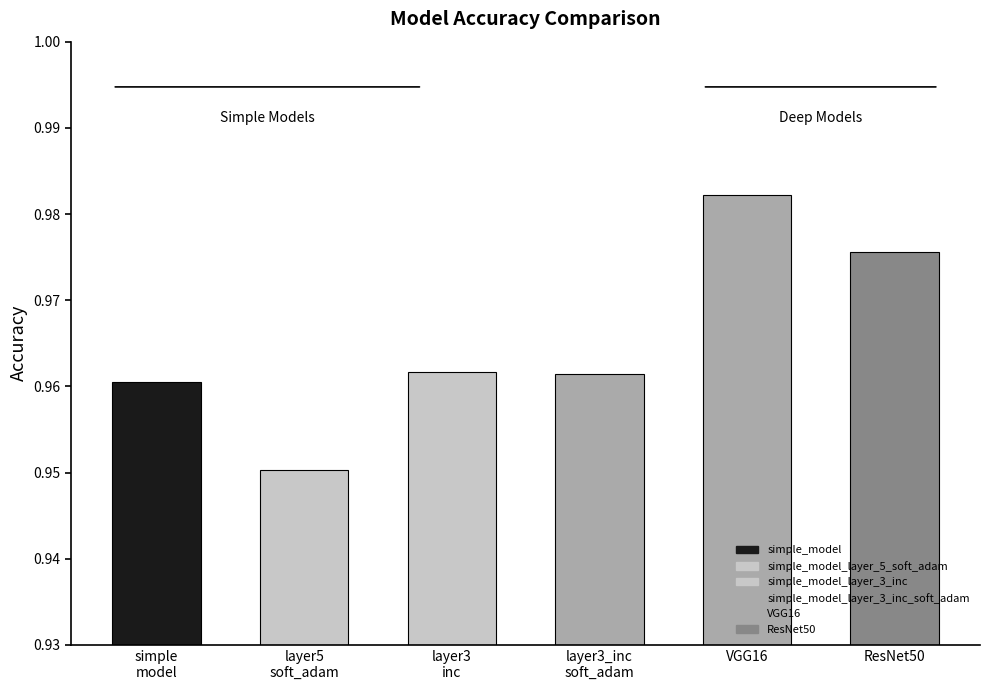

Which category has the lowest value across all series?

simple_model_layer_5_soft_adam